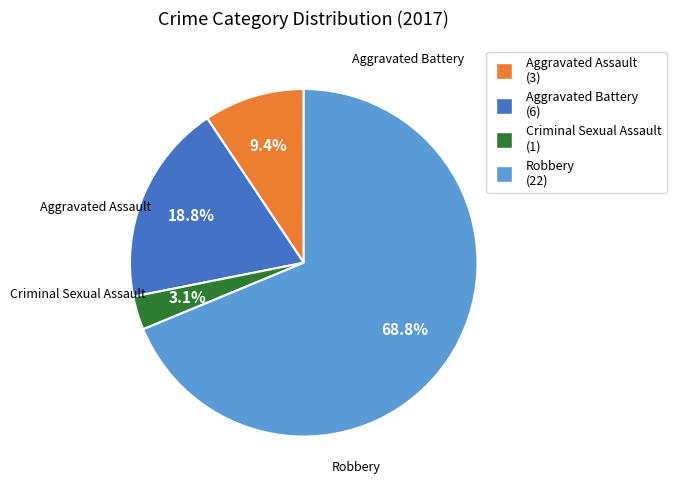

What percentage is the Aggravated Battery slice, to the nearest percent?

19%